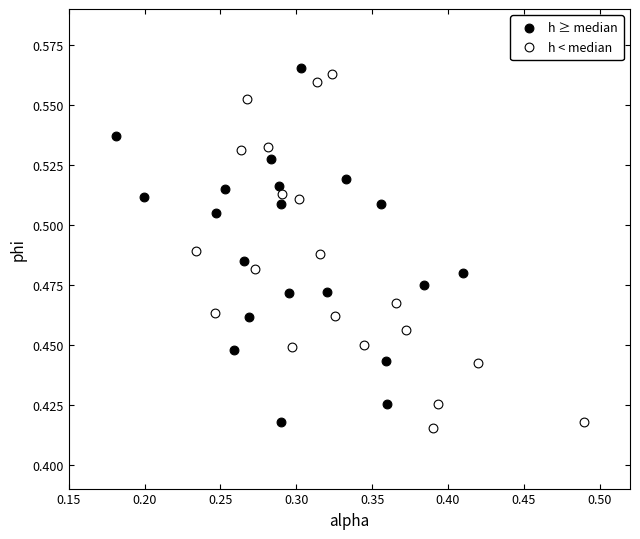

What are all the series names shown in the legend?

h ≥ median, h < median